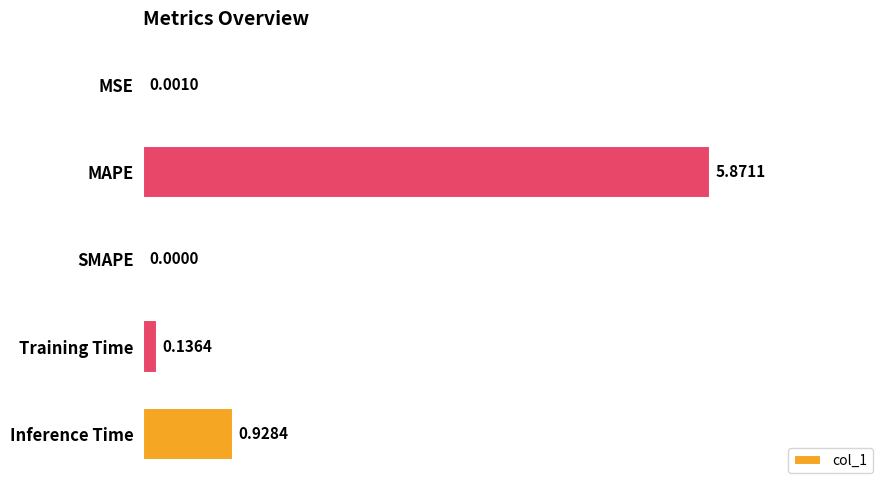

What is the sum of the values at SMAPE and MAPE?

5.9